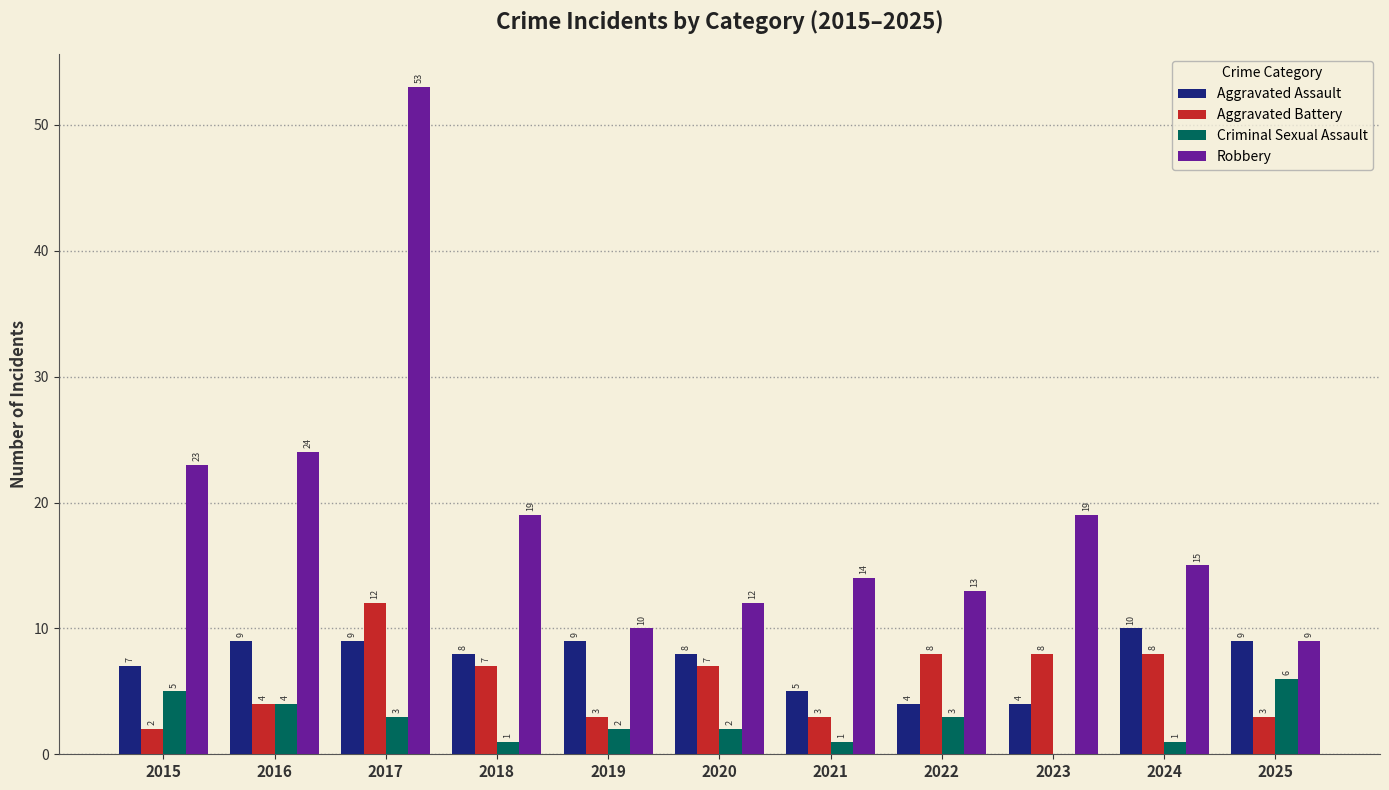

What is the difference between the Robbery values at 2025 and 2019?

1